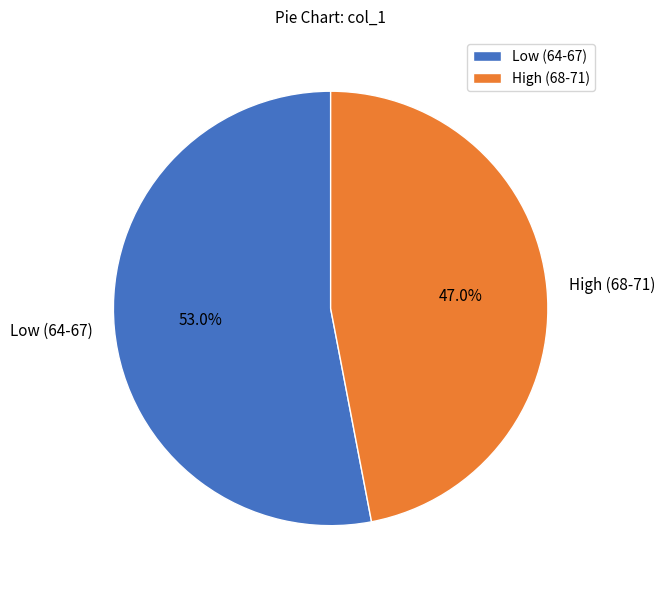

How much of the chart is everything except High (68-71)?

53.0%